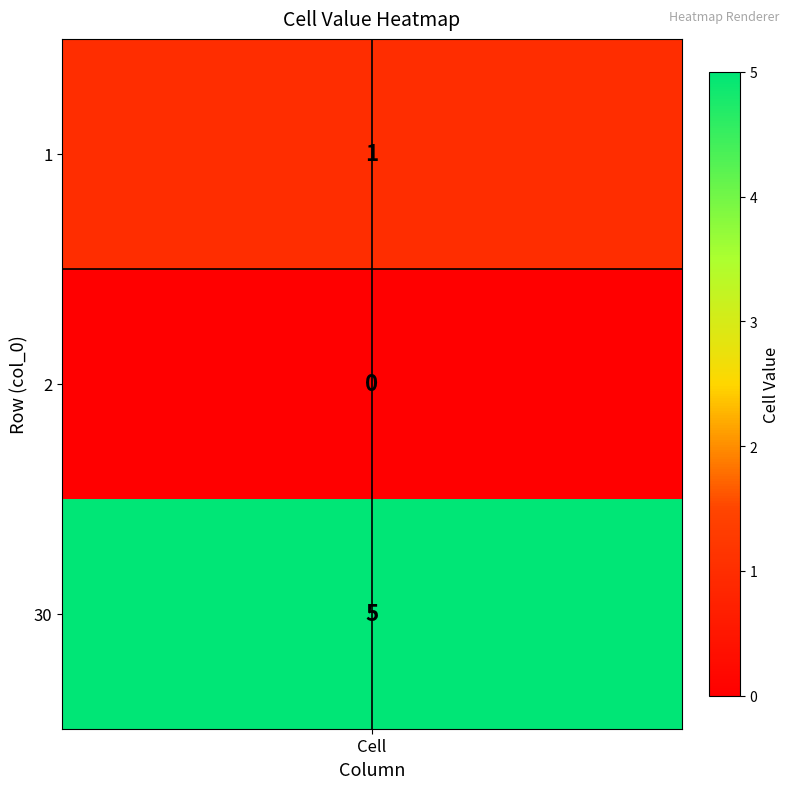

True or false: 30 has a value of 2 at 1.

False